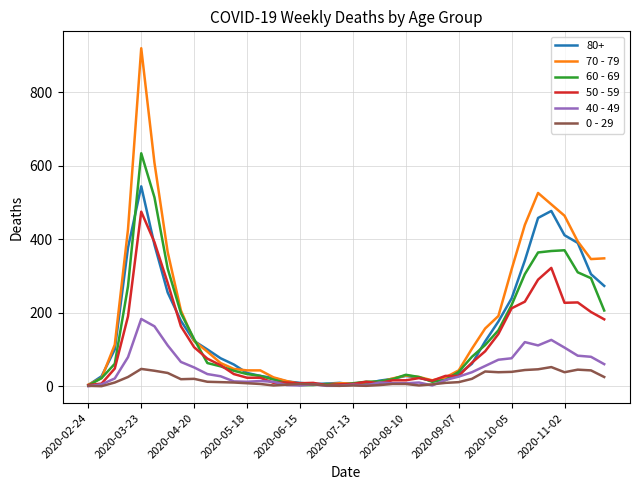

Rank the series by their maximum value, from highest to lowest.

70 - 79, 60 - 69, 80+, 50 - 59, 40 - 49, 0 - 29